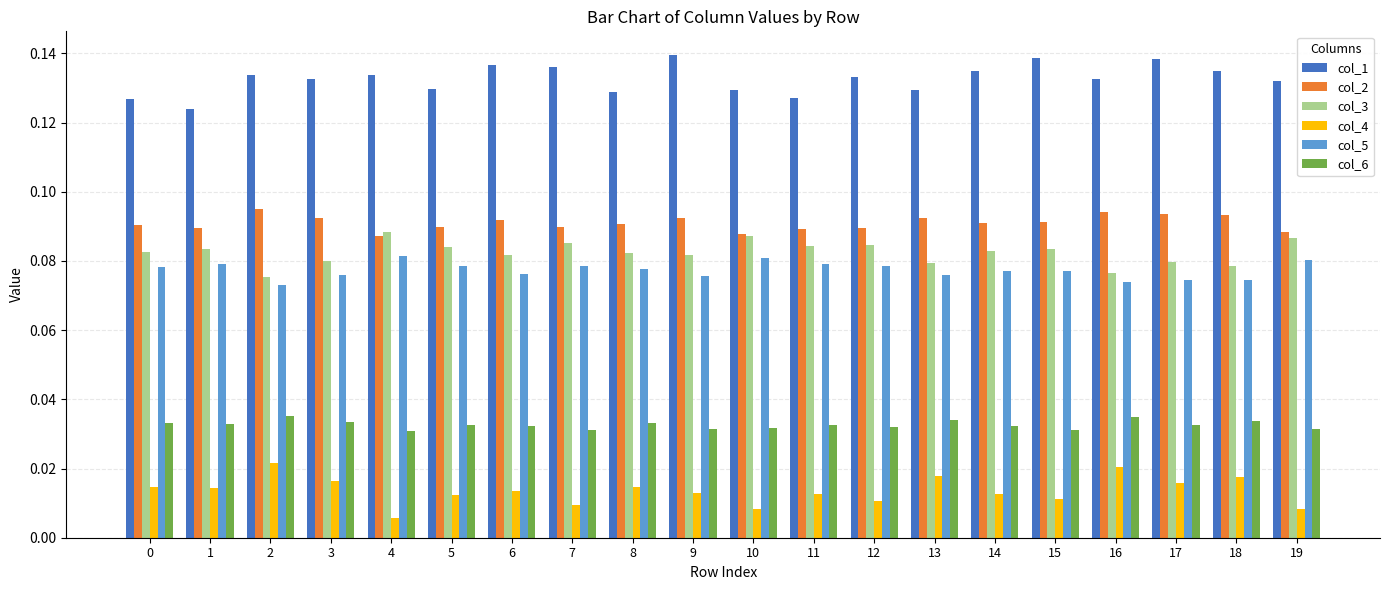

At 2, list the series in order from largest to smallest.

col_1, col_2, col_3, col_5, col_6, col_4